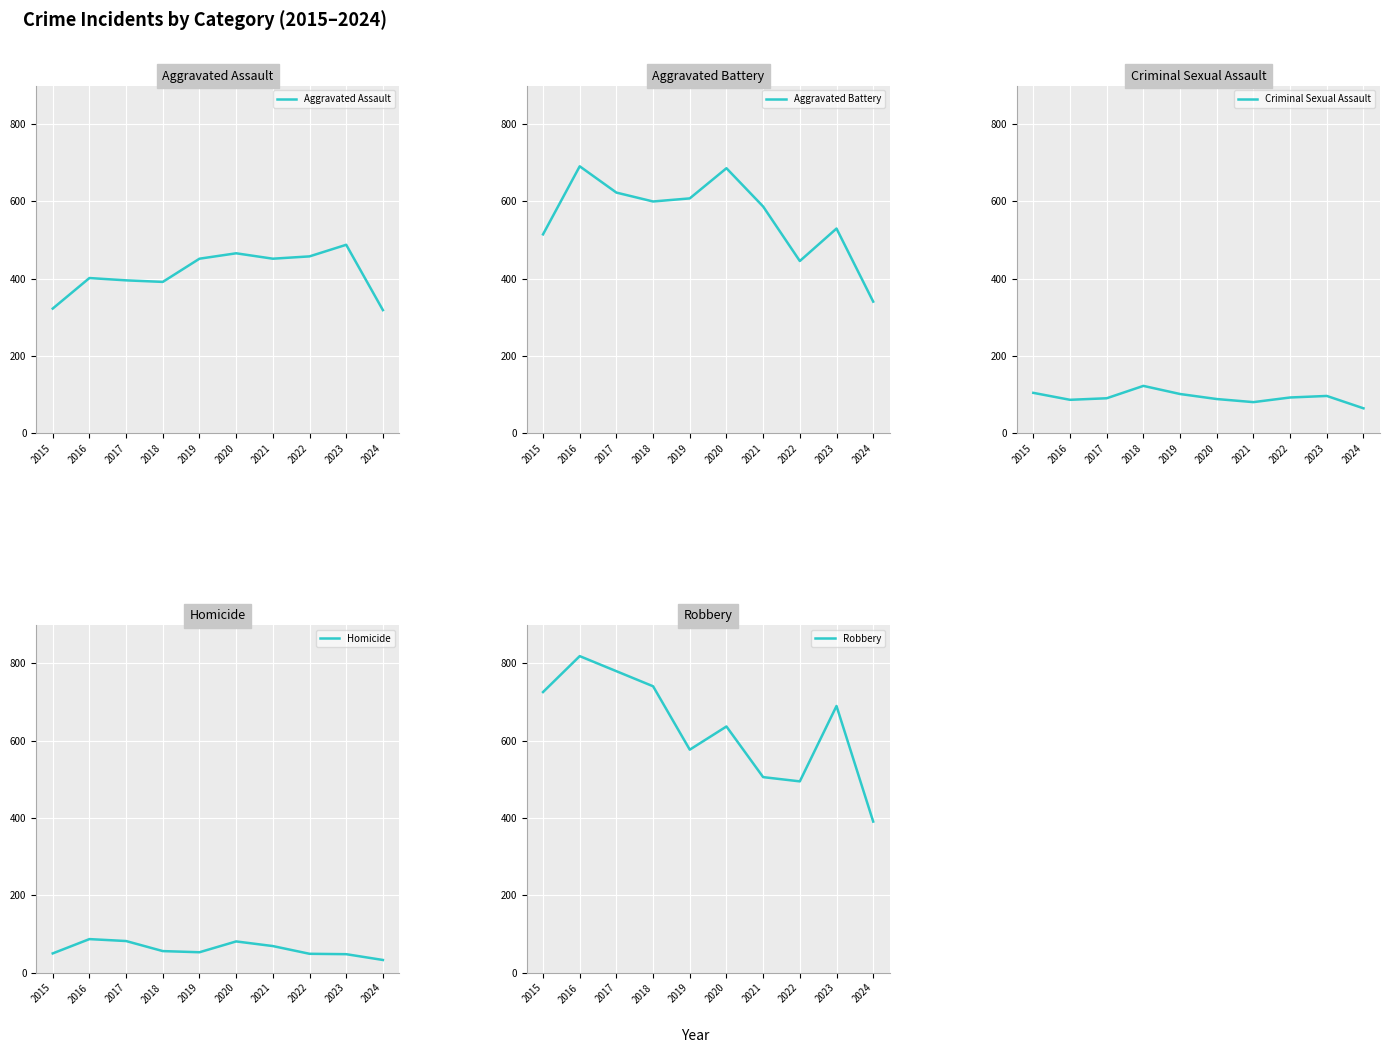

What is the difference between the maximum and minimum values in the Robbery series?

428